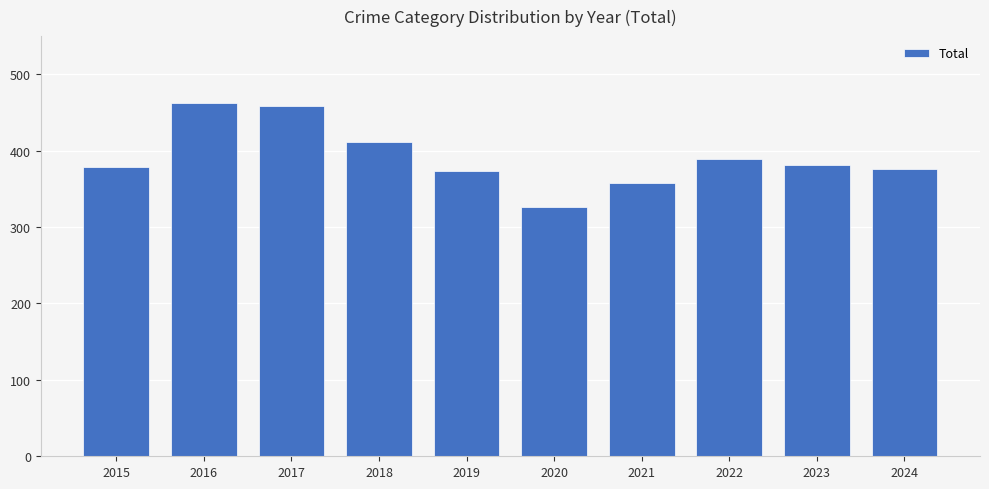

How many series are shown in this chart?

1